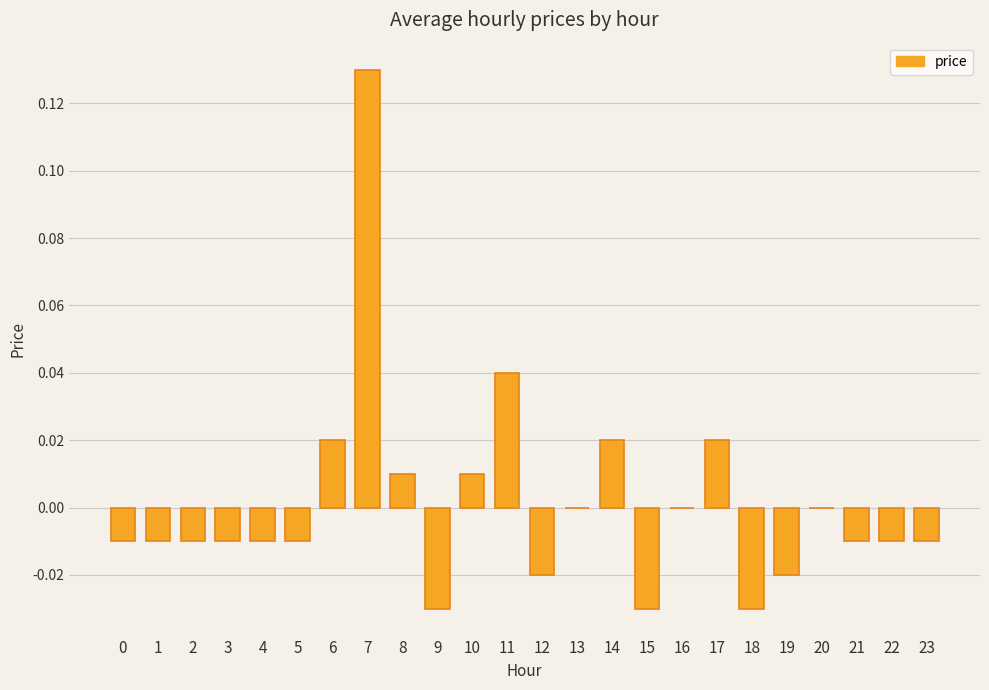

True or false: the data shows -0.0 at 22.

True